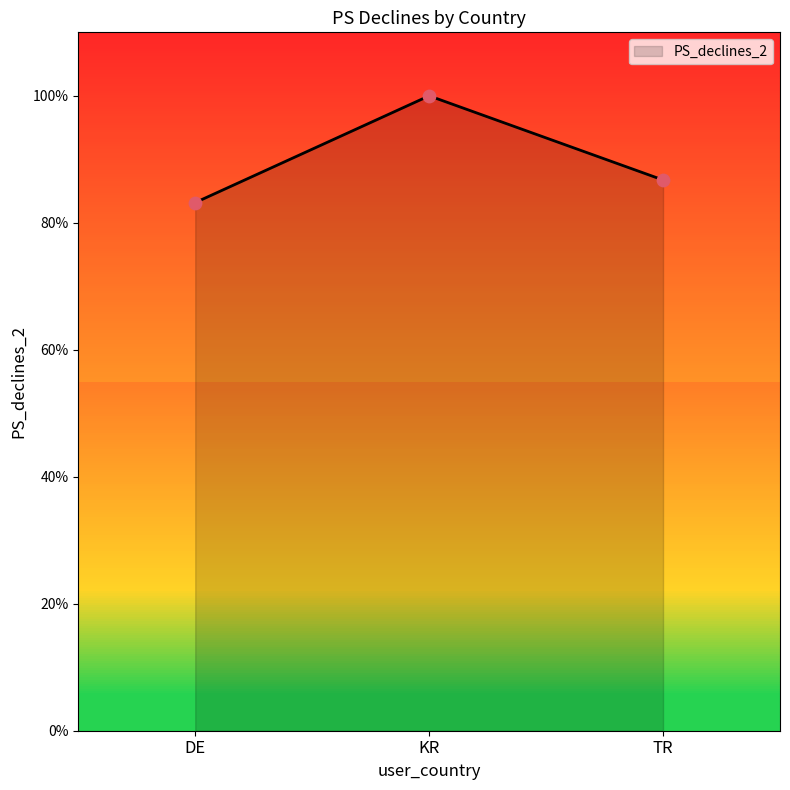

Which has a higher value, KR or DE?

KR